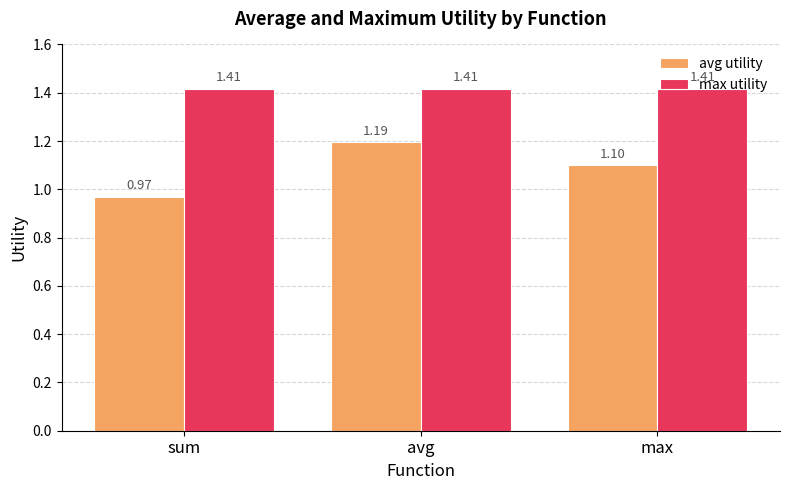

Which category has the lowest value in the avg utility series?

sum